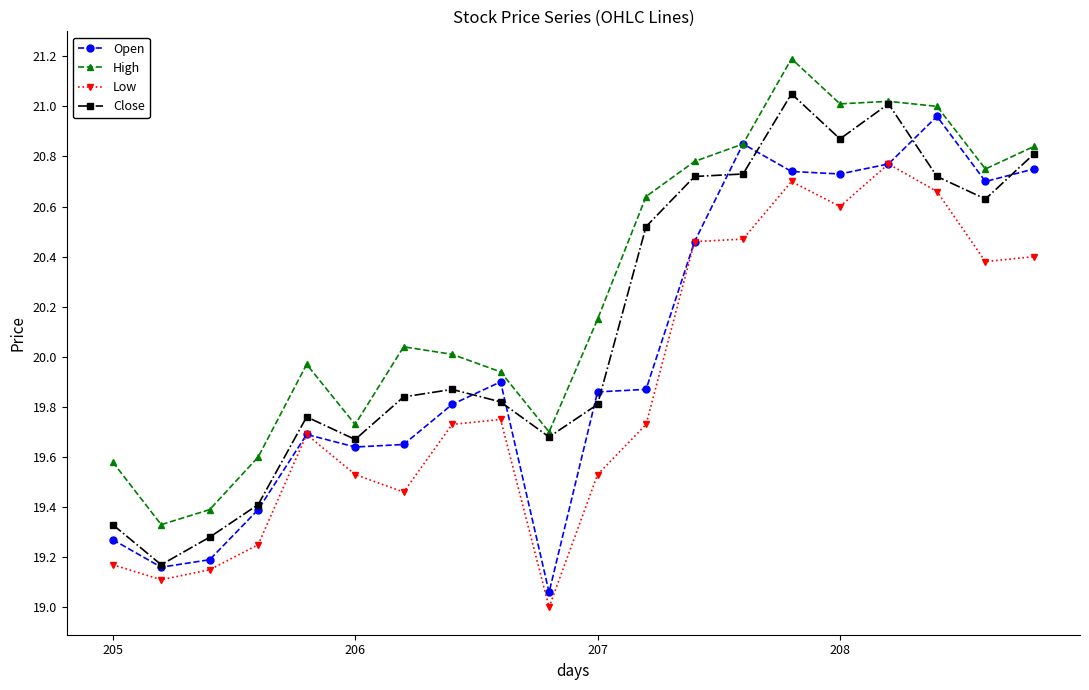

True or false: Low and High intersect in this chart.

False